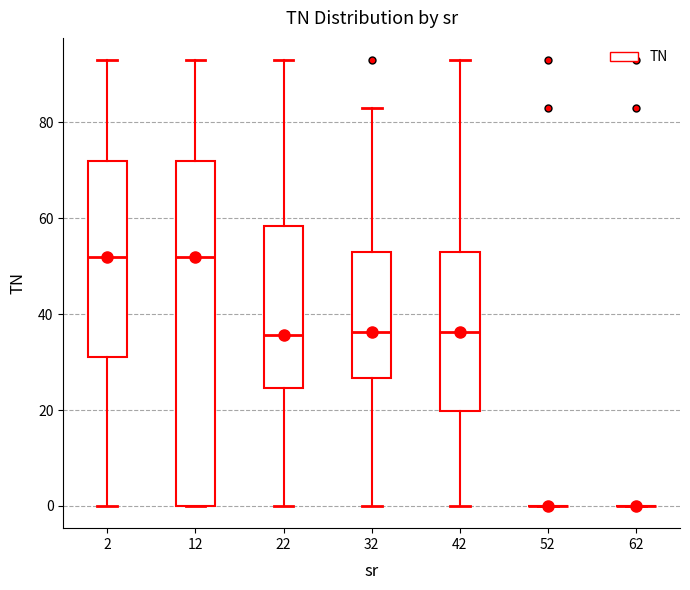

Reading left to right, read every box against the y-axis: the position of its median line, the range the box covers, and the ends of its whiskers. The values are not printed on the chart, so give them approximately, as read against the axis.

2: median 52, box 32 to 72, whiskers 0 to 94
12: median 52, box 0 to 72, whiskers 0 to 94
22: median 36, box 24 to 58, whiskers 0 to 94
32: median 36, box 26 to 54, whiskers 0 to 84
42: median 36, box 20 to 54, whiskers 0 to 94
52: box collapsed to a line at 0, whiskers 0 to 0
62: box collapsed to a line at 0, whiskers 0 to 0